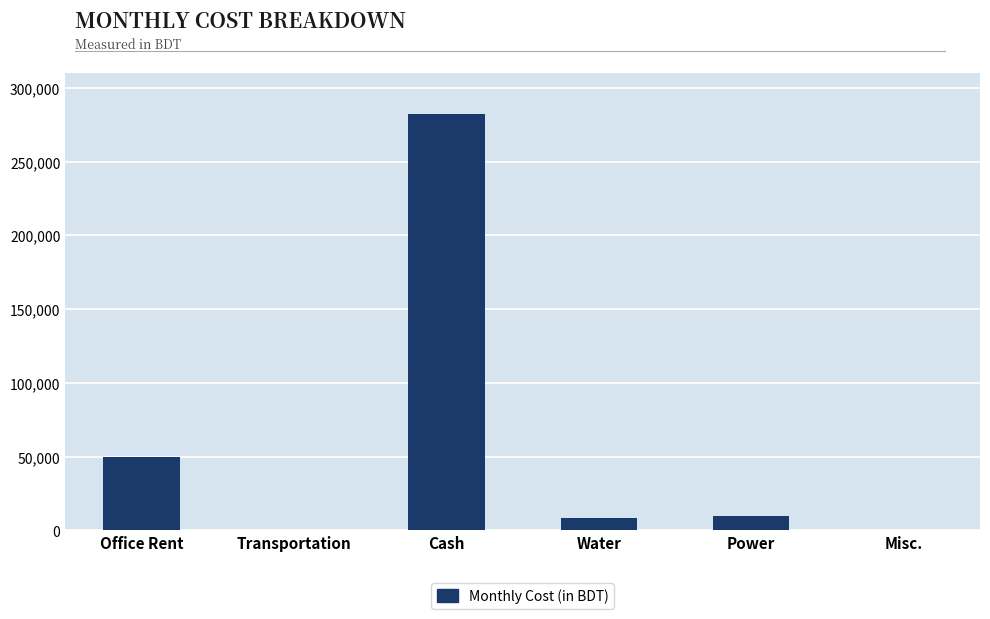

What is the change in value from Cash to Power?

-272250.0